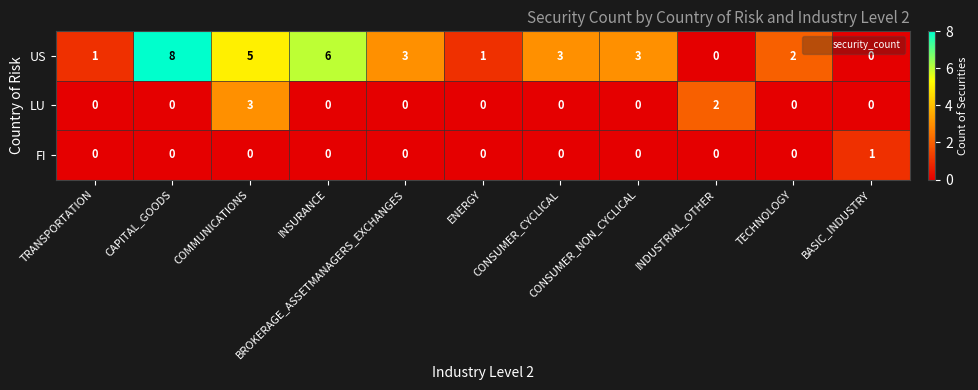

What is the maximum value shown in the chart?

8